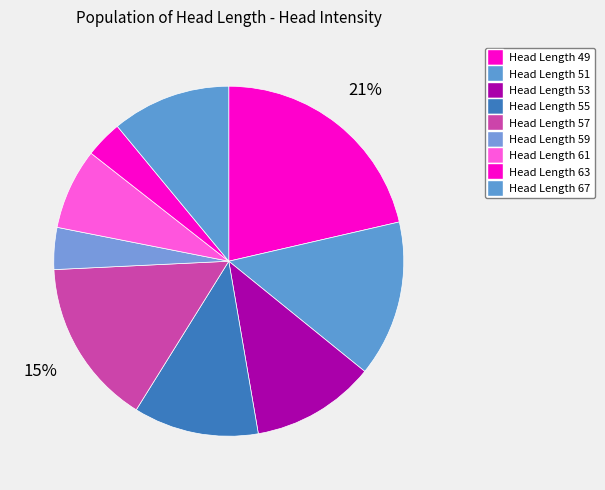

How many segments does this pie chart have?

9